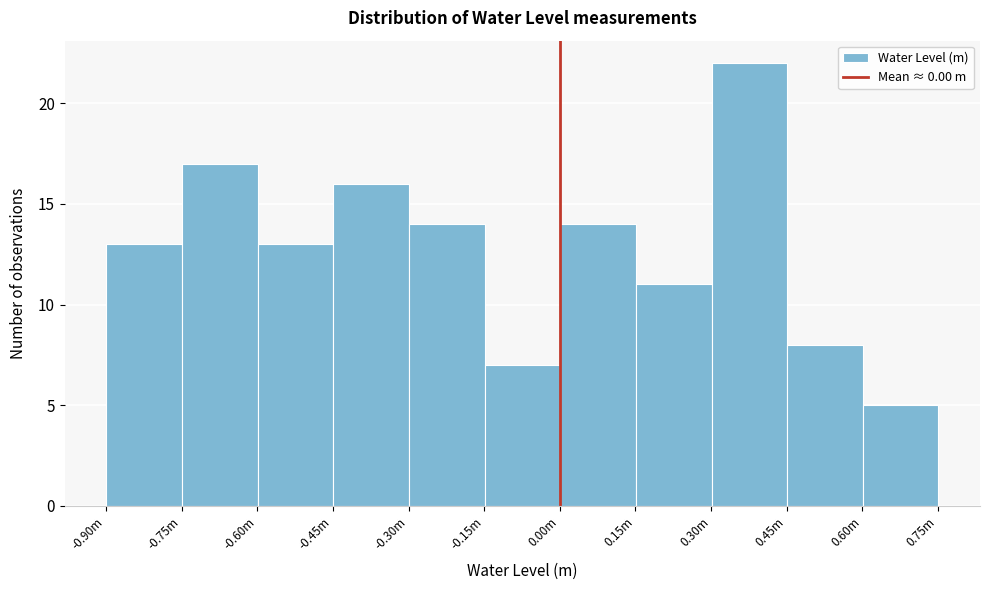

Reading left to right, transcribe all the data shown in this chart.

-0.75m=13	-0.60m=17	-0.45m=13	-0.30m=16	-0.15m=14	0.00m=7	0.15m=14	0.30m=11	0.45m=22	0.60m=8	0.75m=5